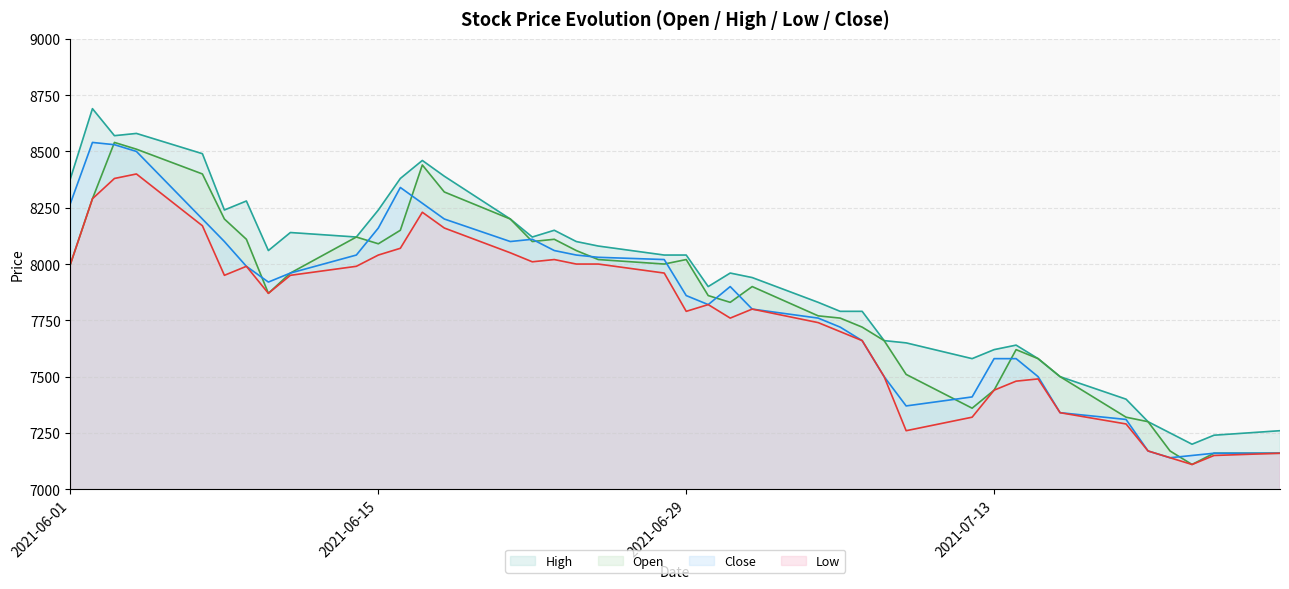

How many interior local valleys does the Close series have?

5